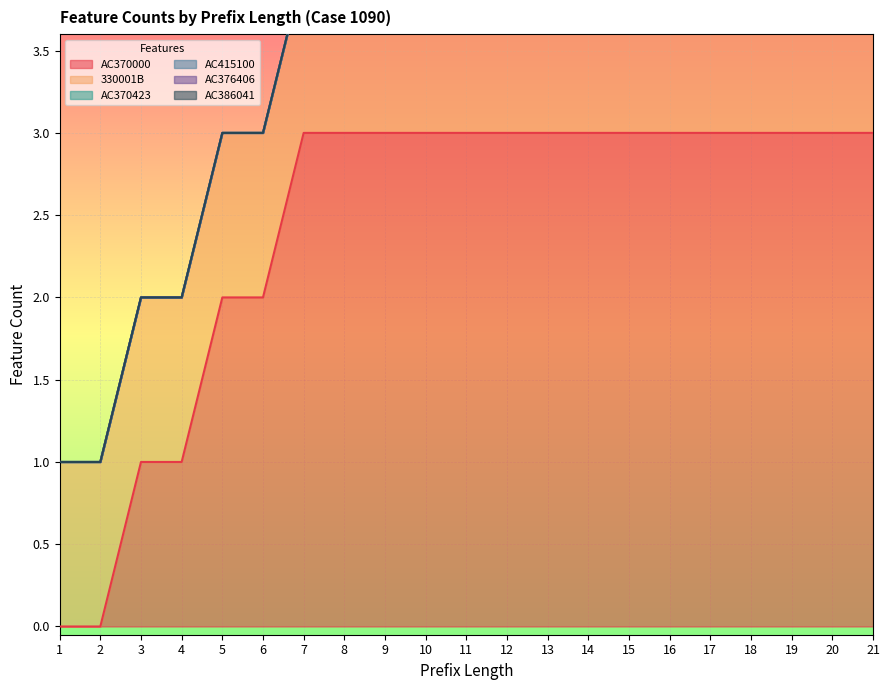

True or false: AC370000 has a value of 0 at 2.

True